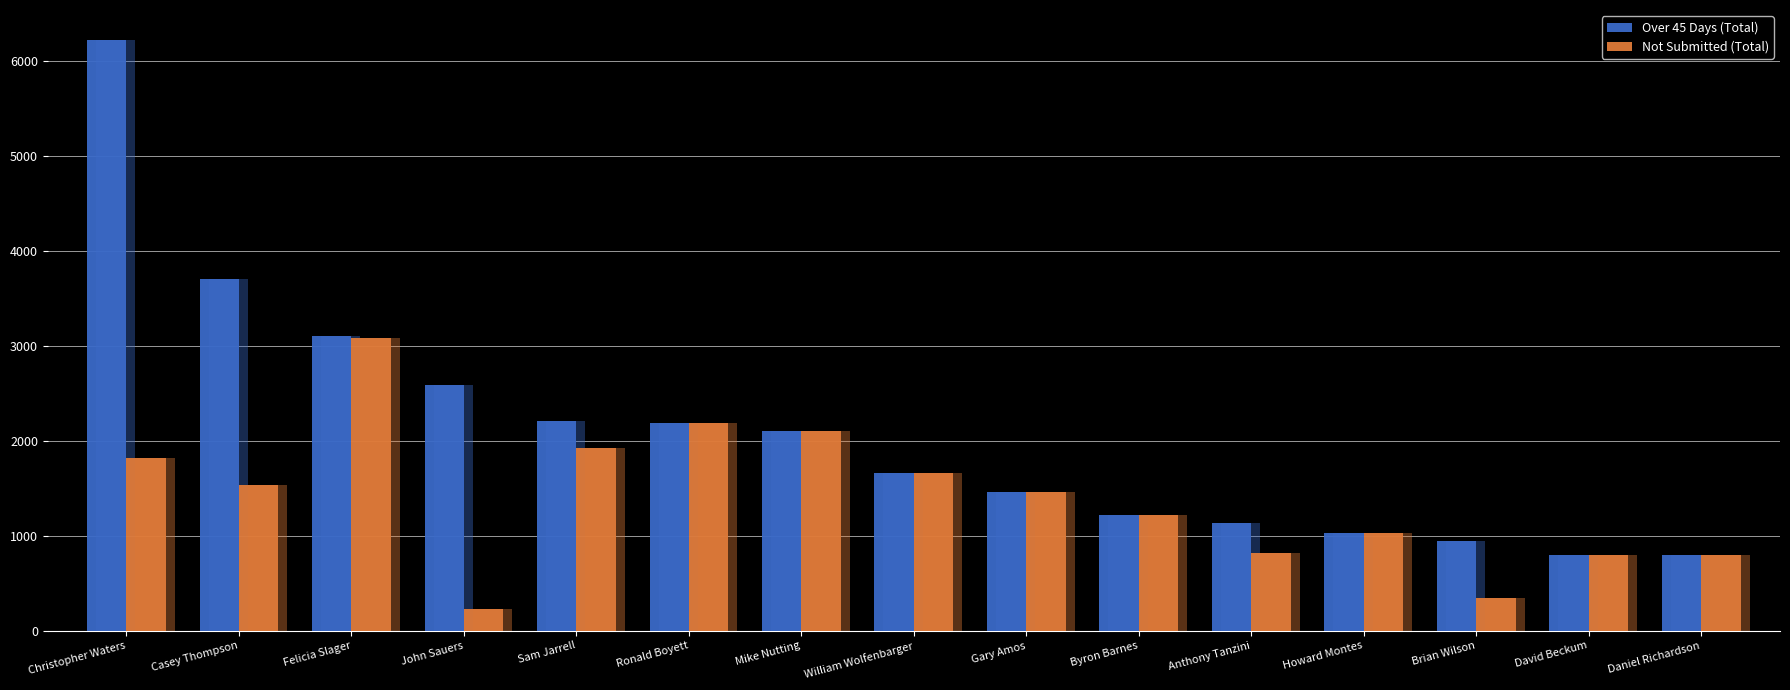

Which series has the largest range (max minus min)?

Over 45 Days (Total)